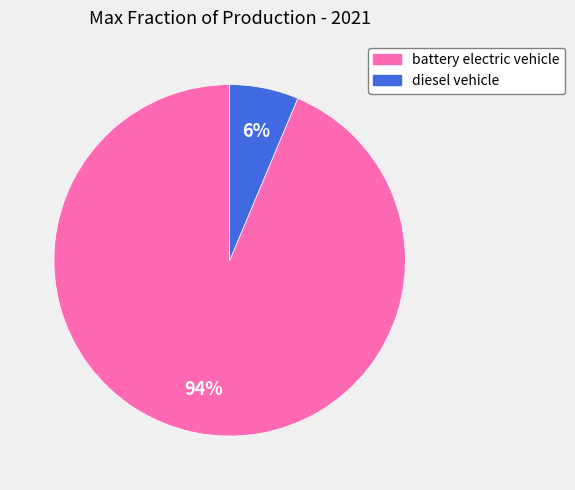

True or false: battery electric vehicle accounts for 86% of the total.

False